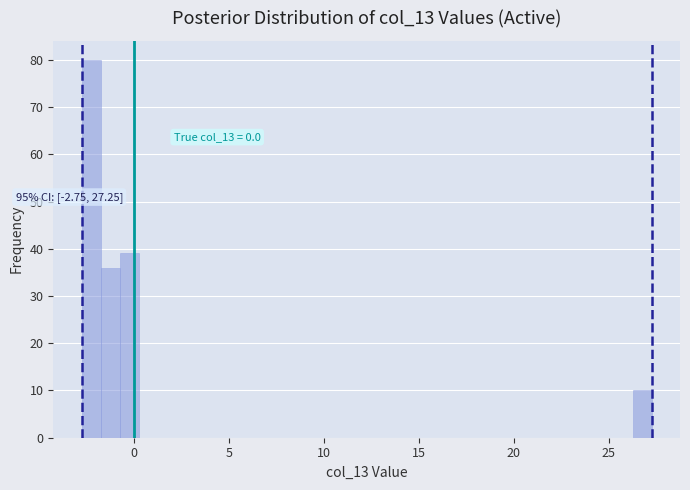

Read against the x-axis, roughly where is the centre of the tallest bar?

-2.5